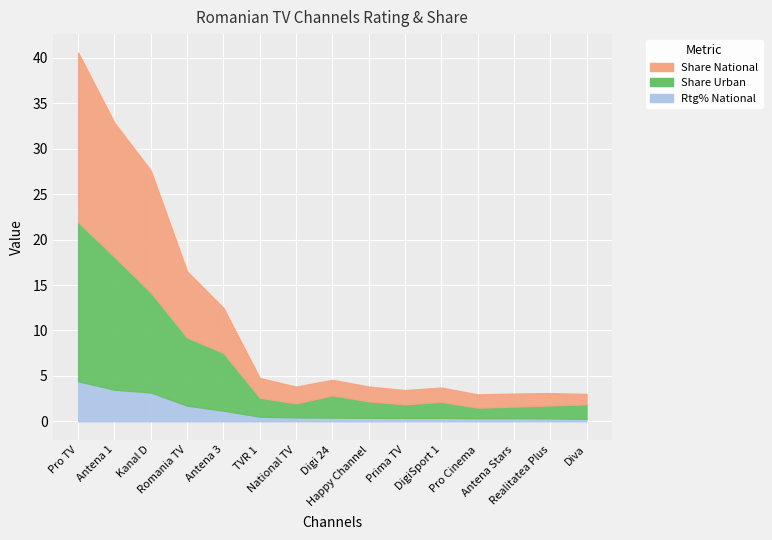

Between DigiSport 1 and Romania TV, which is larger?

Romania TV